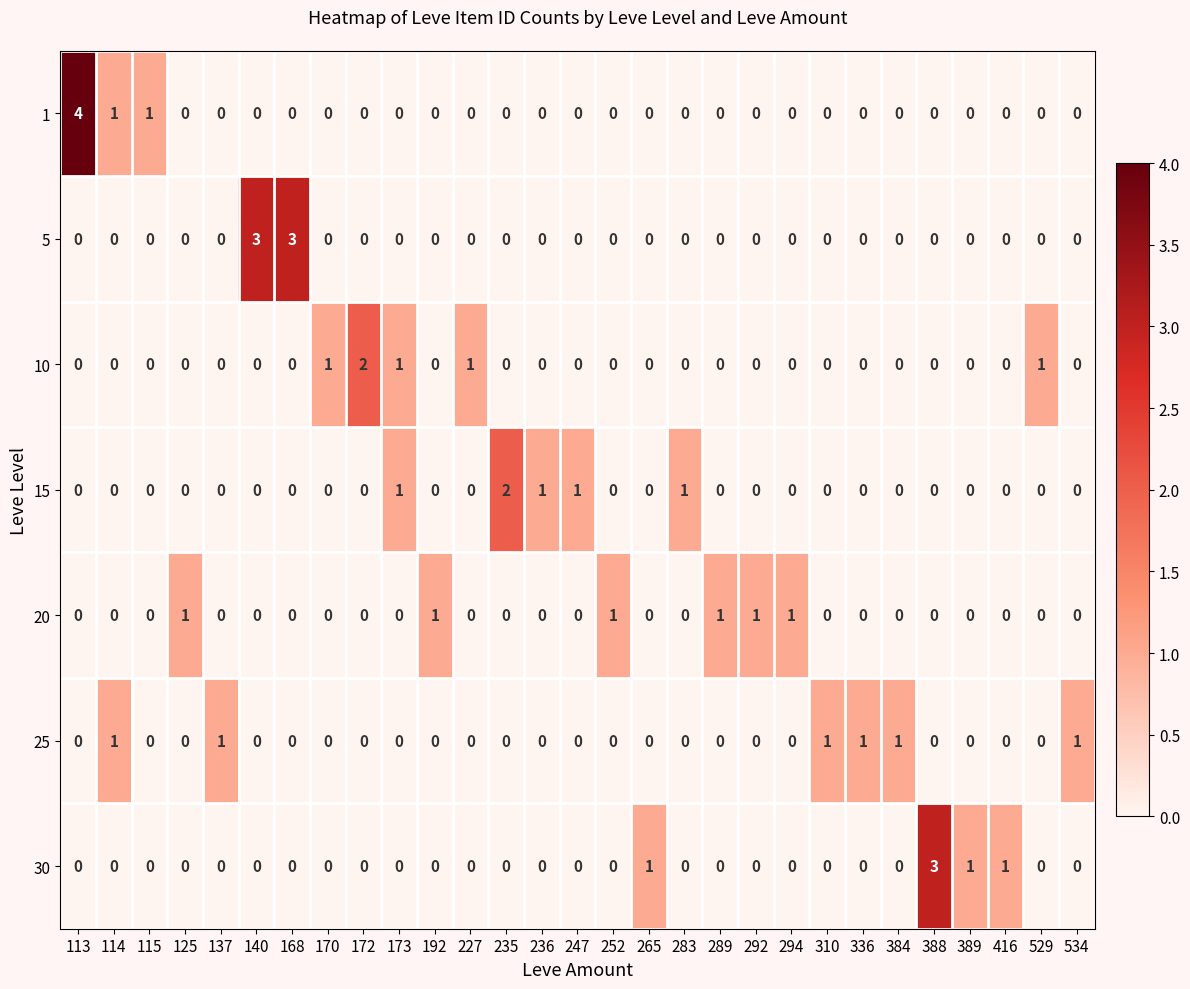

How many 20 values are between 0 and 1?

29